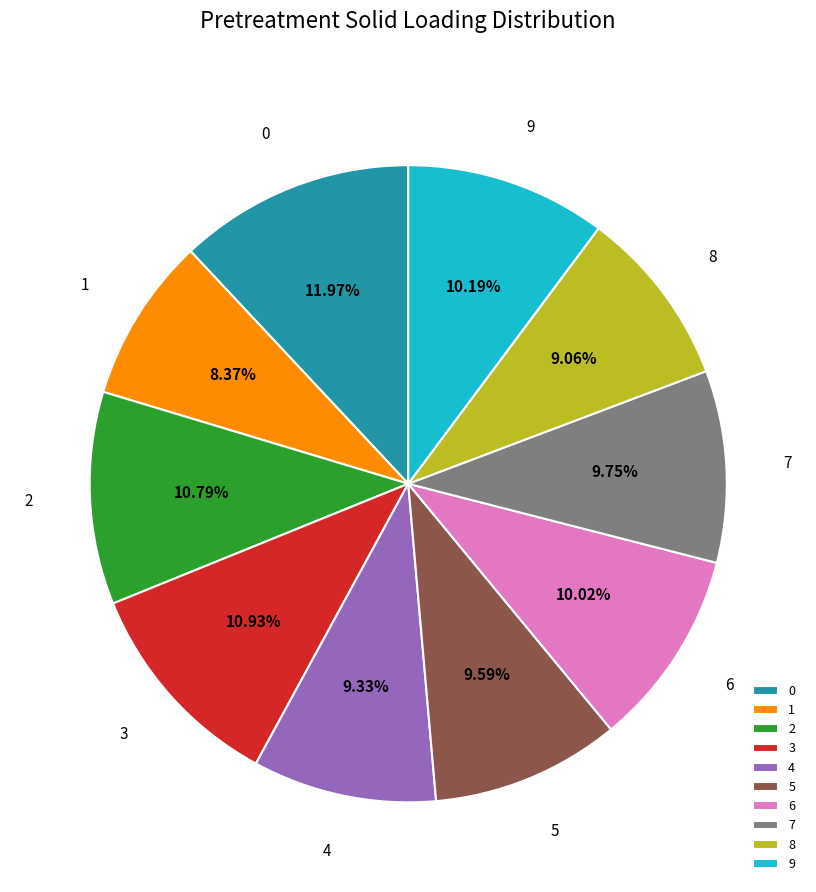

Does any single category account for the majority?

No